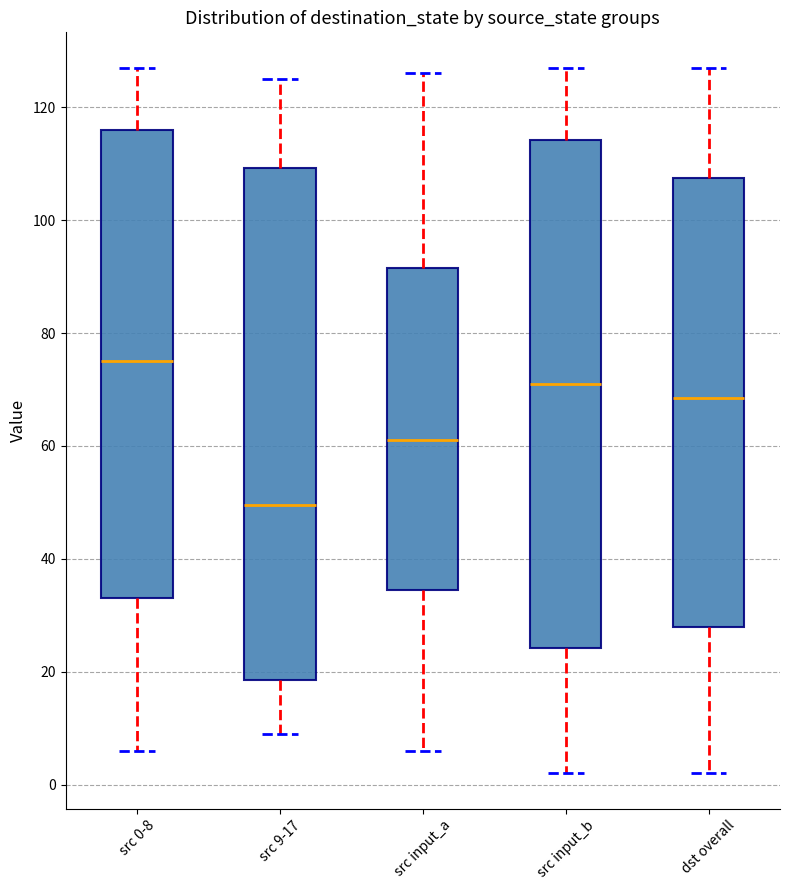

Which box has the lowest median line?

src 9-17